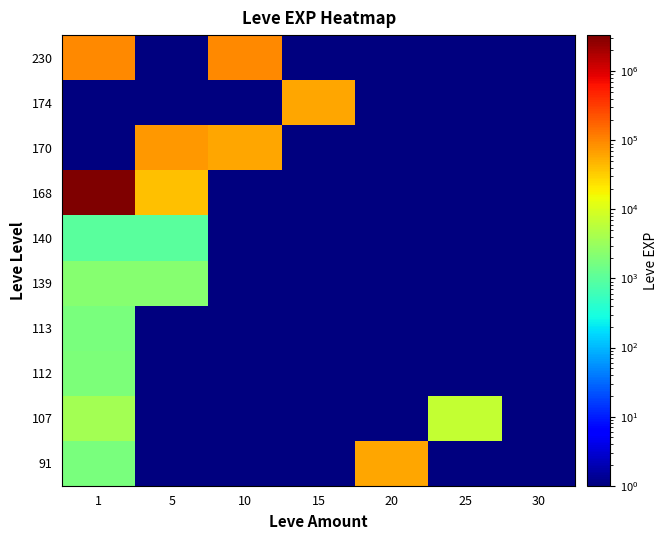

At how many categories does at least one series exceed 2485330?

1